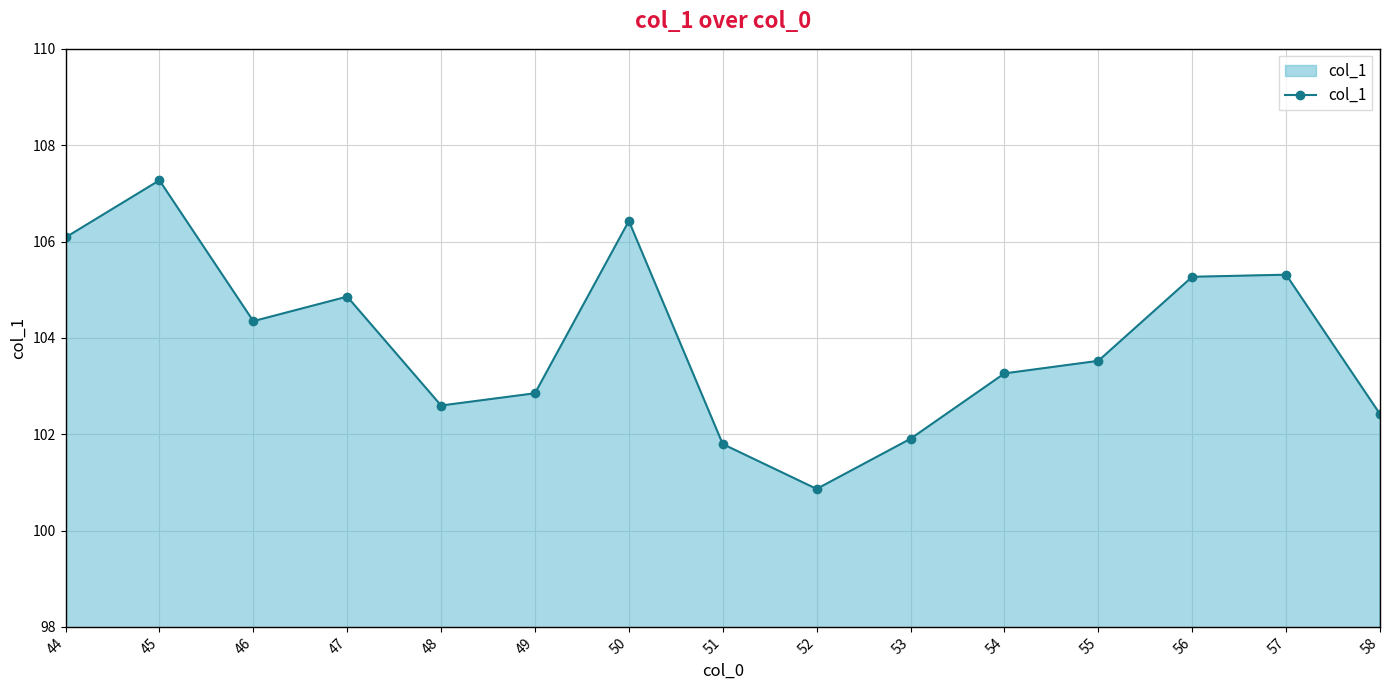

What is the value of the 13th point from the left?

105.3